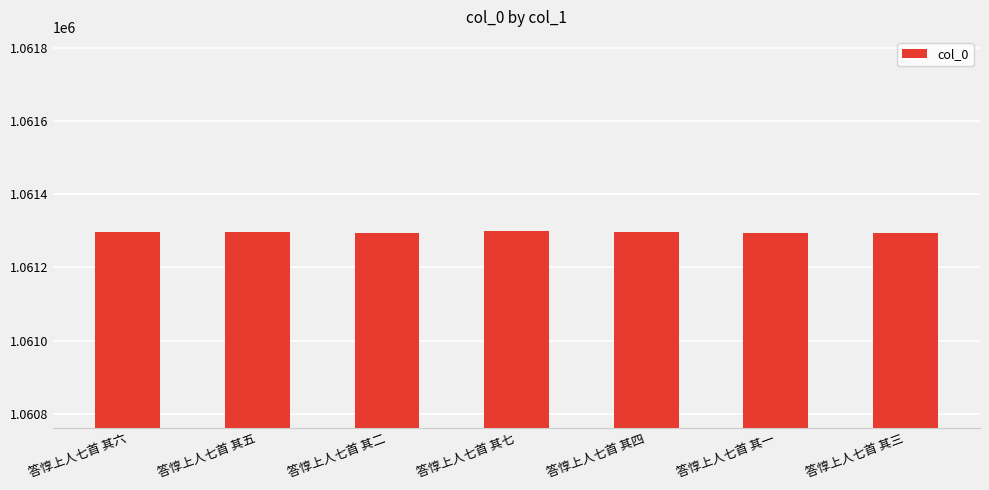

What is the value of the 6th bar from the left?

1061293